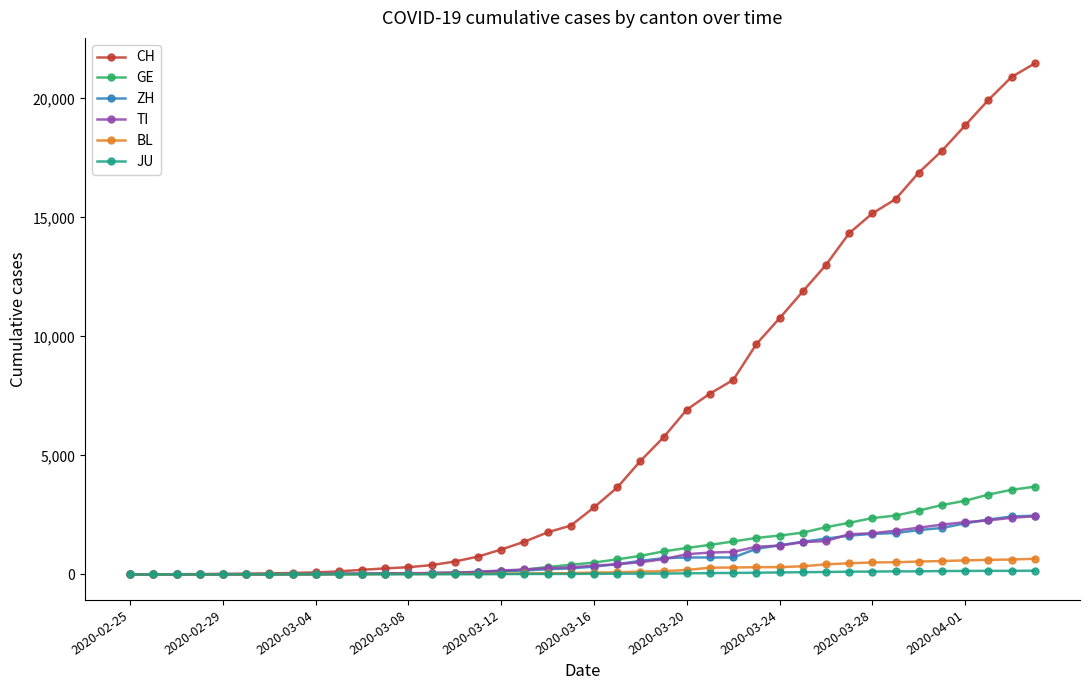

What is the maximum value shown in the chart?

21468